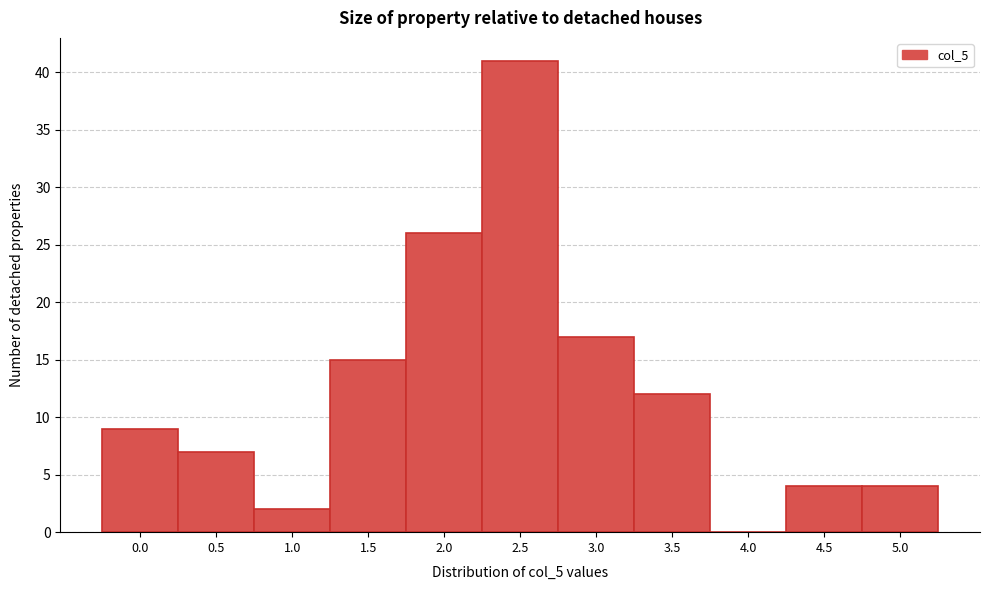

Reading right to left, transcribe all the data shown in this chart.

5.0=4	4.5=4	4.0=0	3.5=12	3.0=17	2.5=41	2.0=26	1.5=15	1.0=2	0.5=7	0.0=9